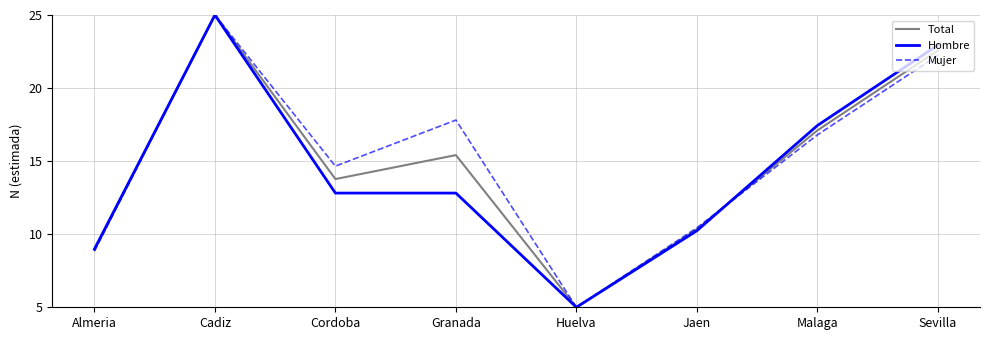

True or false: Mujer and Total intersect in this chart.

True